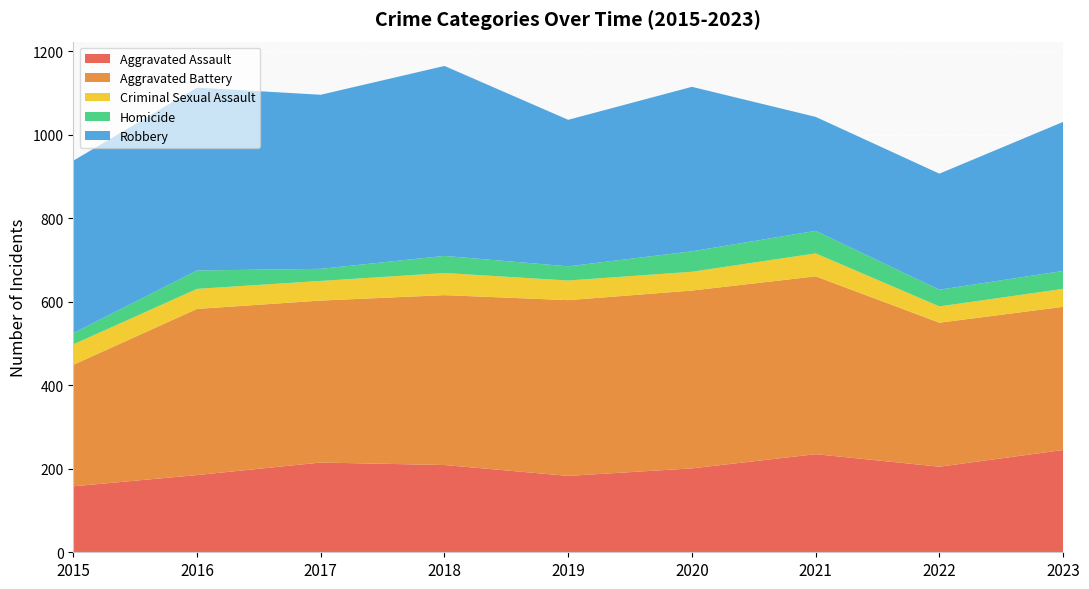

Reading left to right, transcribe all the data shown in this chart.

Aggravated Assault: 158	185	215	209	183	201	235	205	245
Aggravated Battery: 291	398	388	407	421	426	426	345	343
Criminal Sexual Assault: 49	48	47	53	47	45	55	39	43
Homicide: 27	44	29	41	34	49	54	40	43
Robbery: 413	438	417	455	351	394	273	278	357